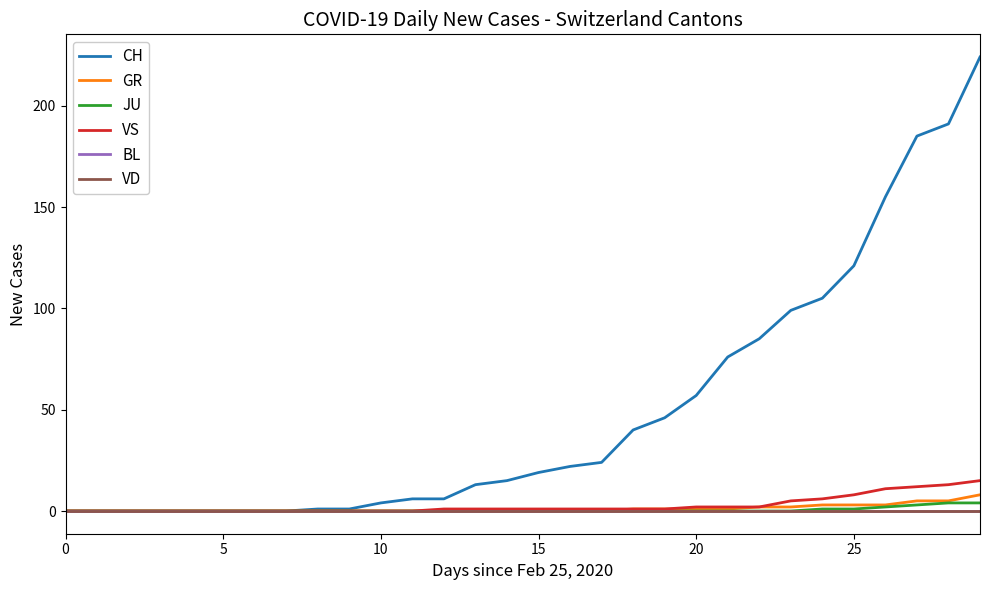

At which category is the sum across all series the highest?

29